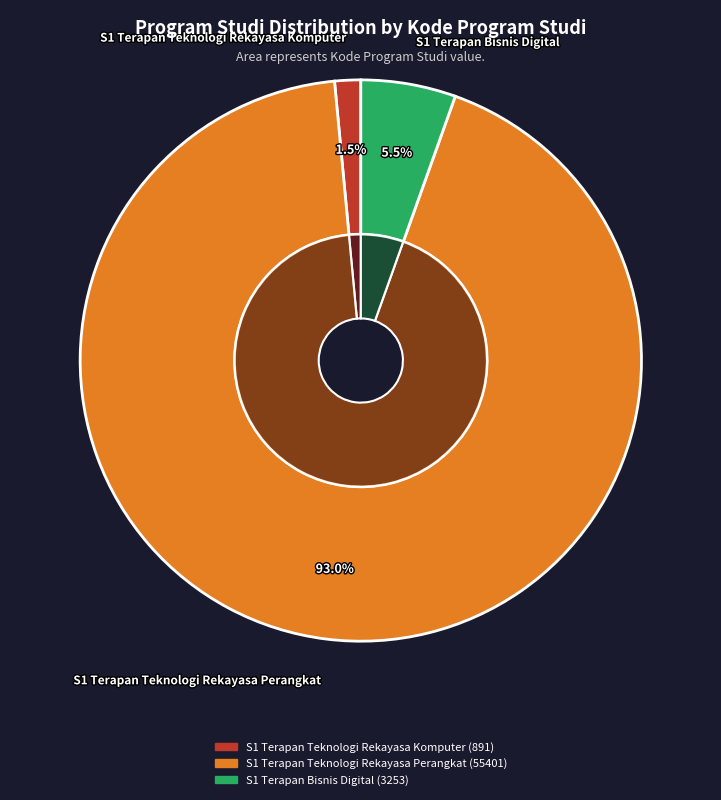

Does S1 Terapan Teknologi Rekayasa Komputer represent more than half of the total?

No